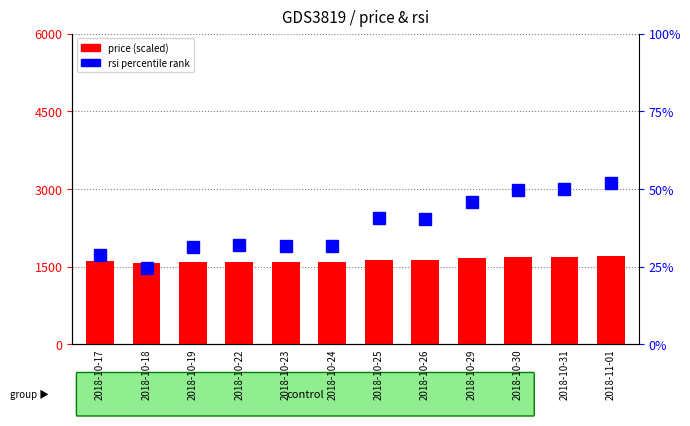

What is the difference between the maximum and minimum values in the rsi (percentile) series?

27.6